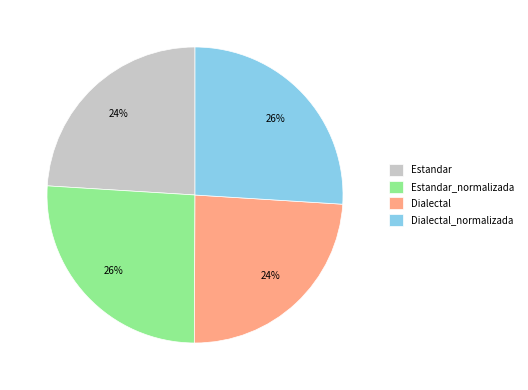

Does any single category account for the majority?

No